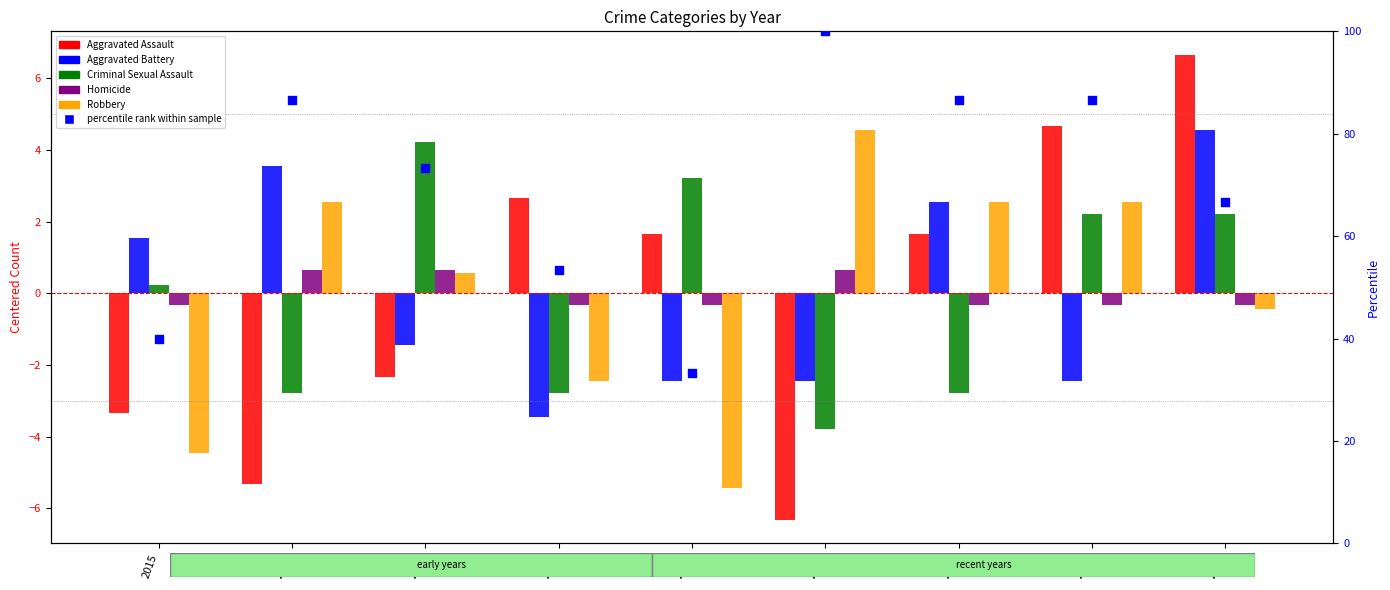

What are all the series names shown in the legend?

Aggravated Assault, Aggravated Battery, Criminal Sexual Assault, Homicide, Robbery, percentile rank within sample